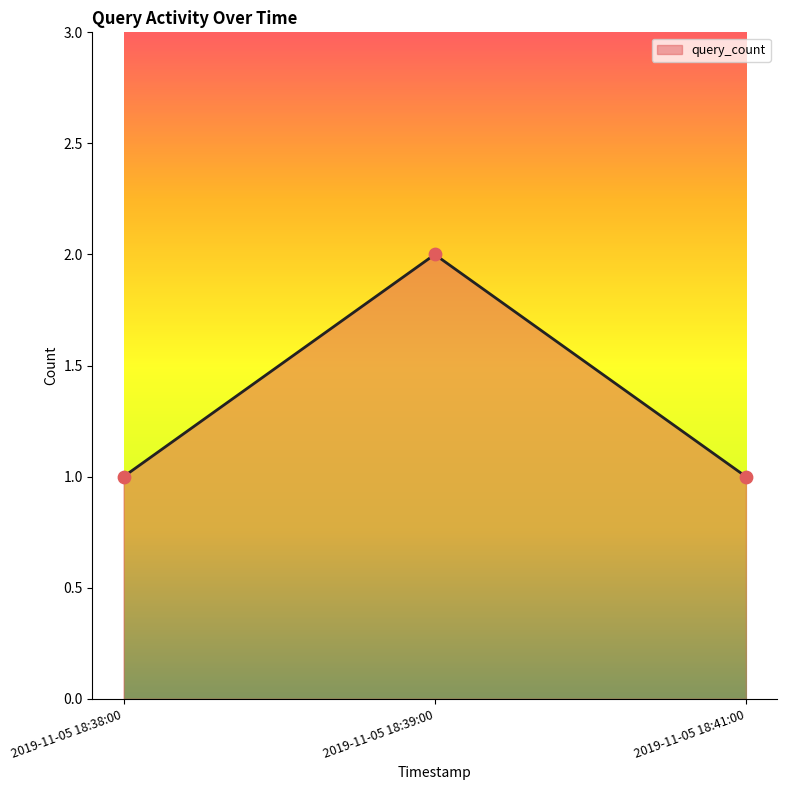

Approximately how many times larger is the value at 2019-11-05 18:41:00 compared to 2019-11-05 18:38:00?

1.0